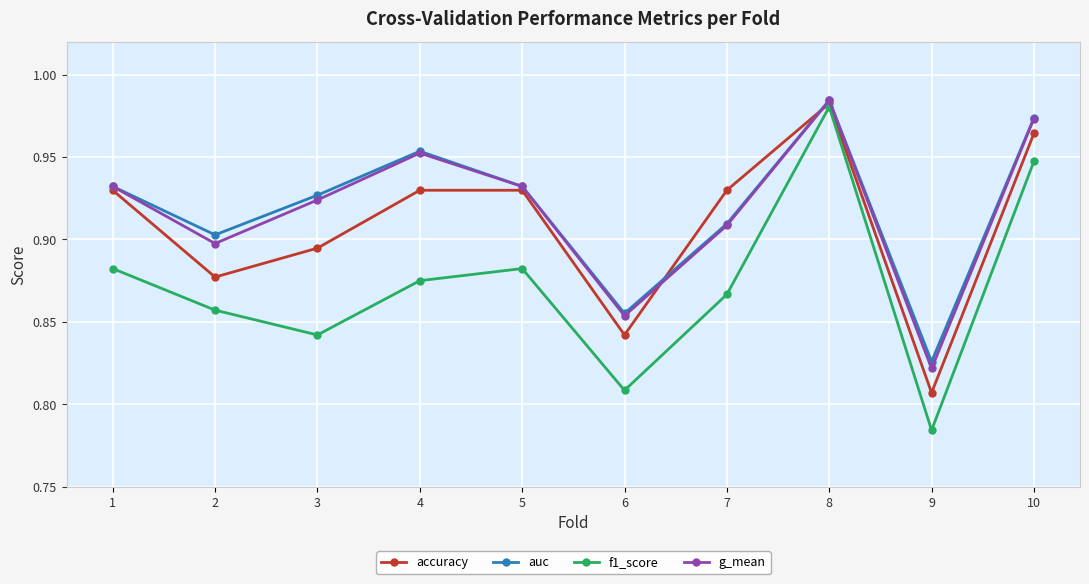

Where is auc nearest to the value 0?

9